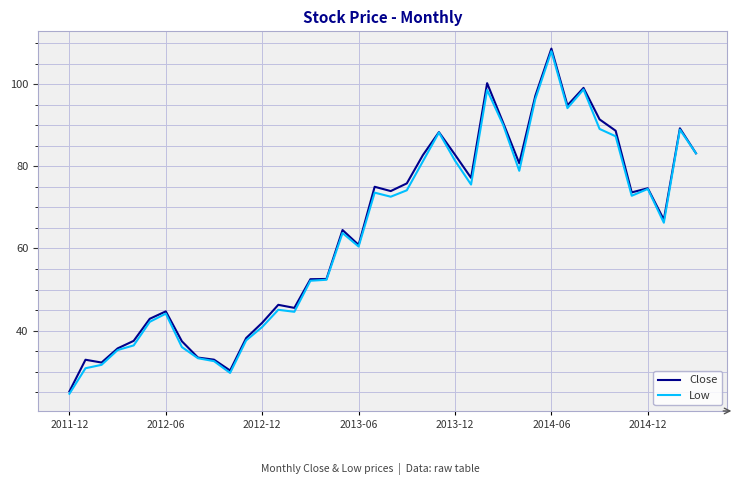

Which series has the widest spread of values?

Close